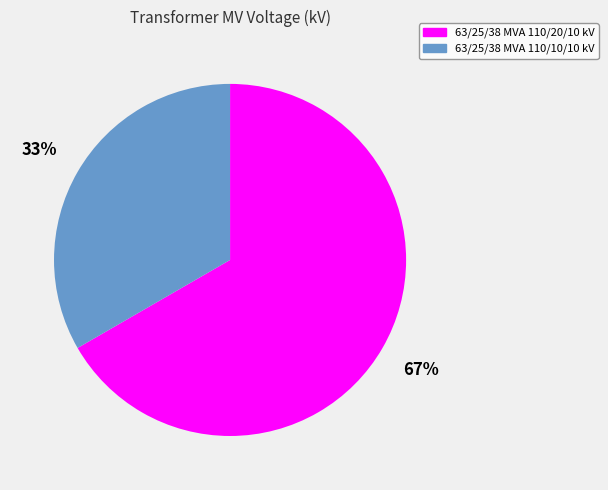

How many slices are in this pie chart?

2